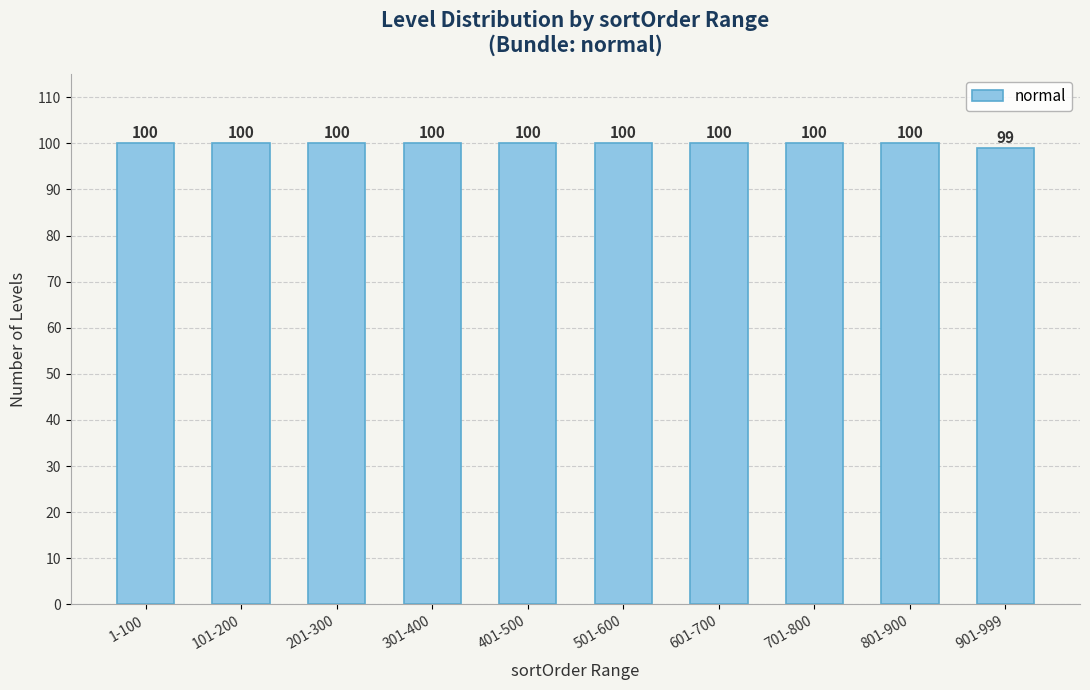

How many values are below 100?

1